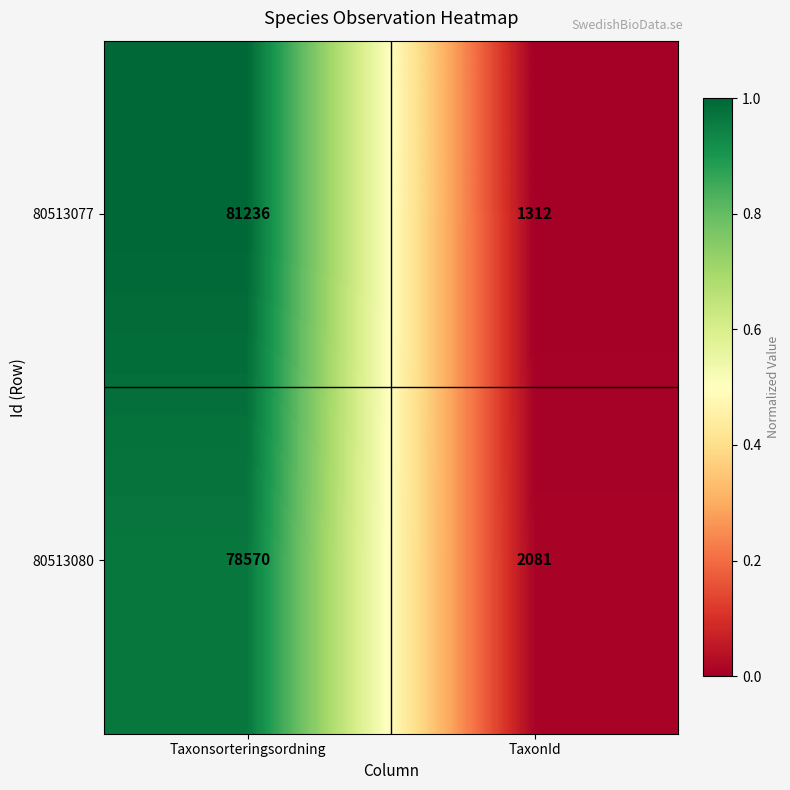

Which category has the lowest value across all series?

TaxonId